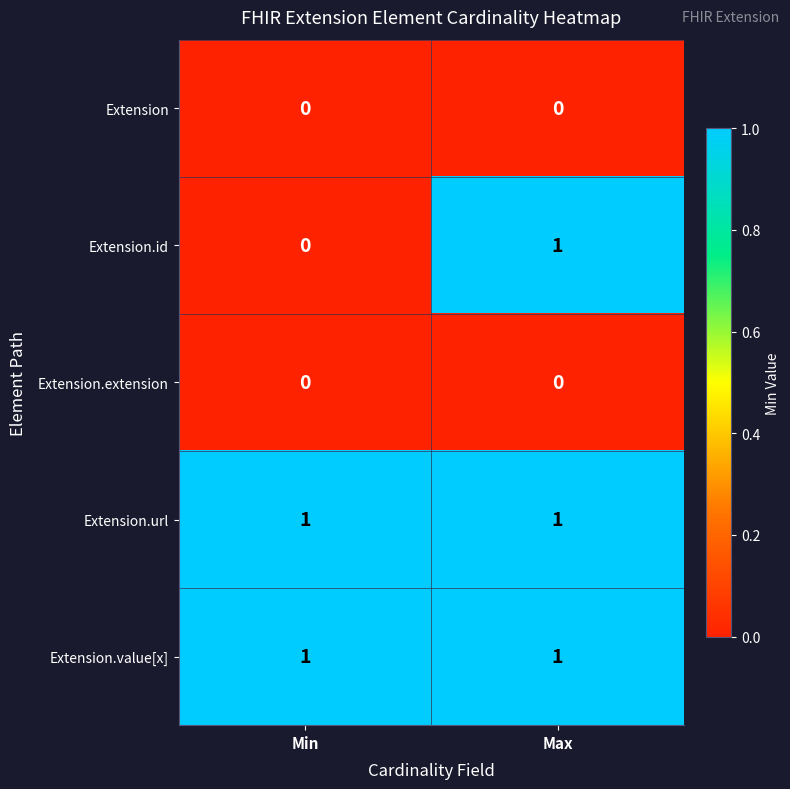

The value of Extension.id at Min is 1. True or false?

False